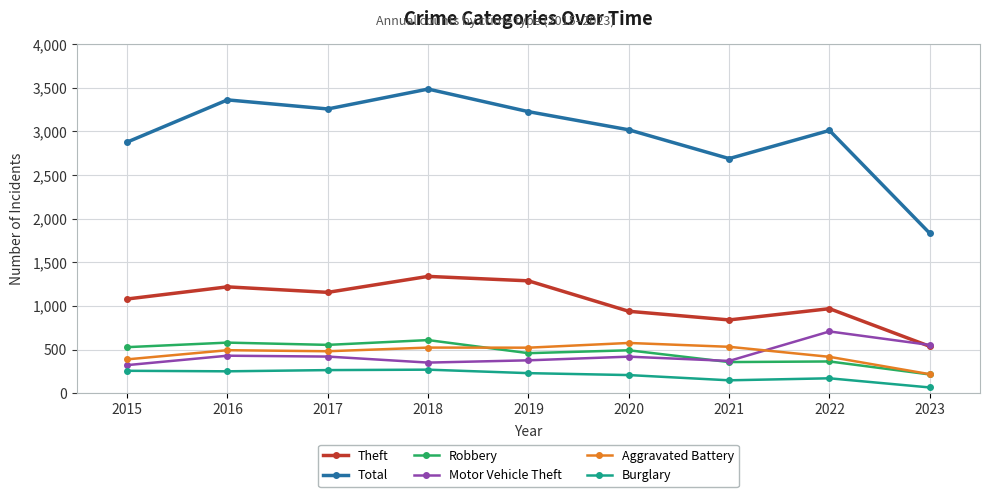

What are all the series names shown in the legend?

Theft, Total, Robbery, Motor Vehicle Theft, Aggravated Battery, Burglary